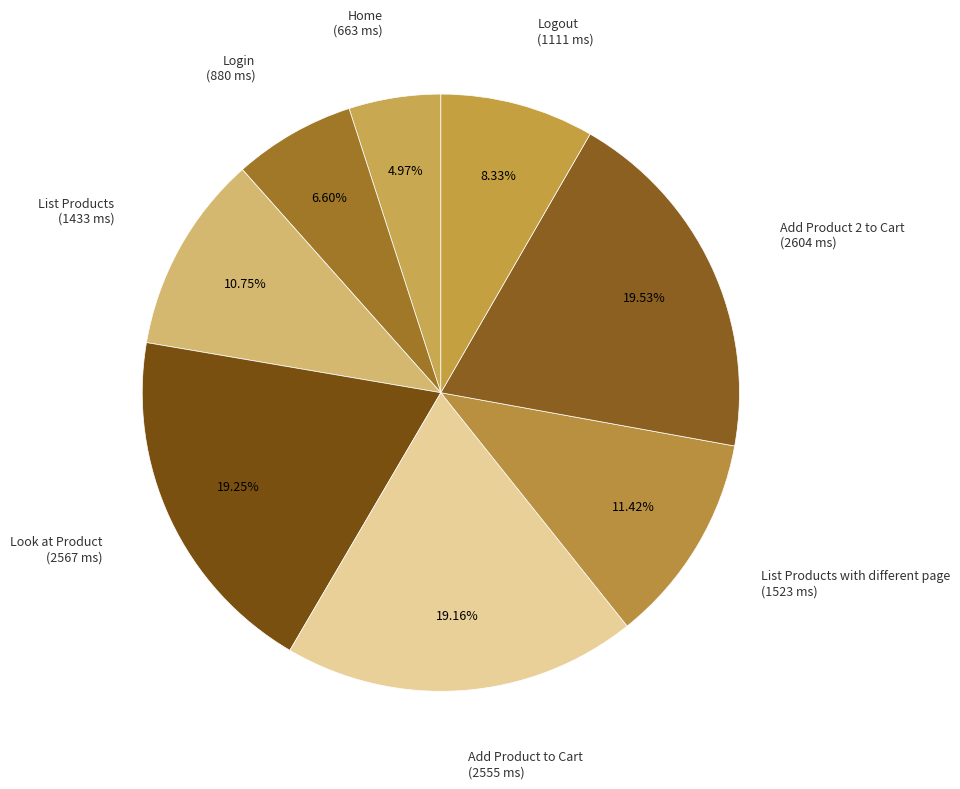

To the nearest percent, what is the difference between the largest and smallest slice percentages?

15%